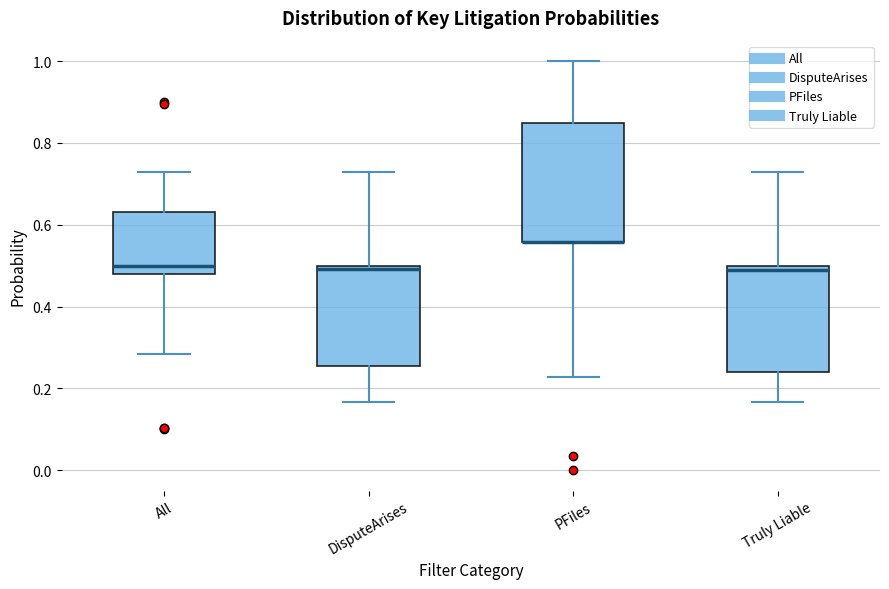

Reading left to right, read every box against the y-axis: the position of its median line, the range the box covers, and the ends of its whiskers. The values are not printed on the chart, so give them approximately, as read against the axis.

All: median 0.50, box 0.48 to 0.64, whiskers 0.28 to 0.72
DisputeArises: median 0.50 (just below the box's upper edge), box 0.26 to 0.50, whiskers 0.16 to 0.72
PFiles: median 0.56 (drawn on the box's lower edge), box 0.56 to 0.84, whiskers 0.22 to 1.00
Truly Liable: median 0.48, box 0.24 to 0.50, whiskers 0.16 to 0.72